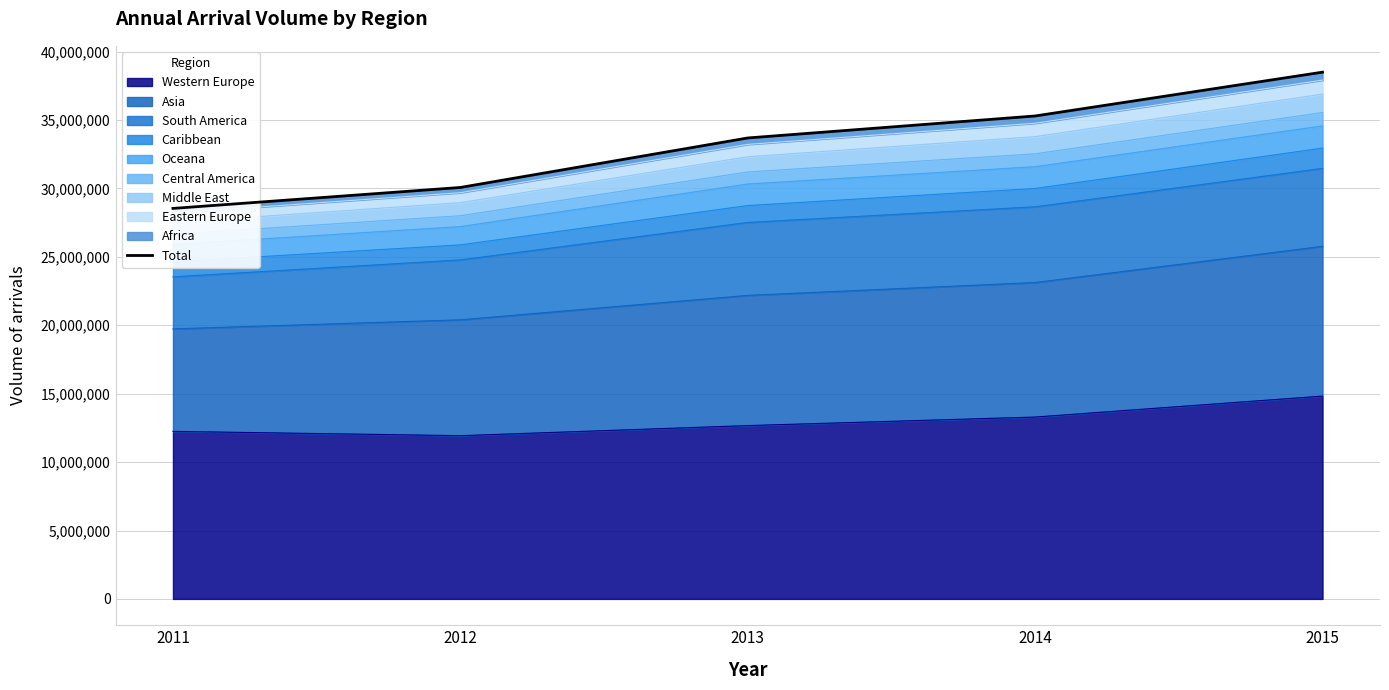

What is the difference between the maximum and minimum values?

9957900